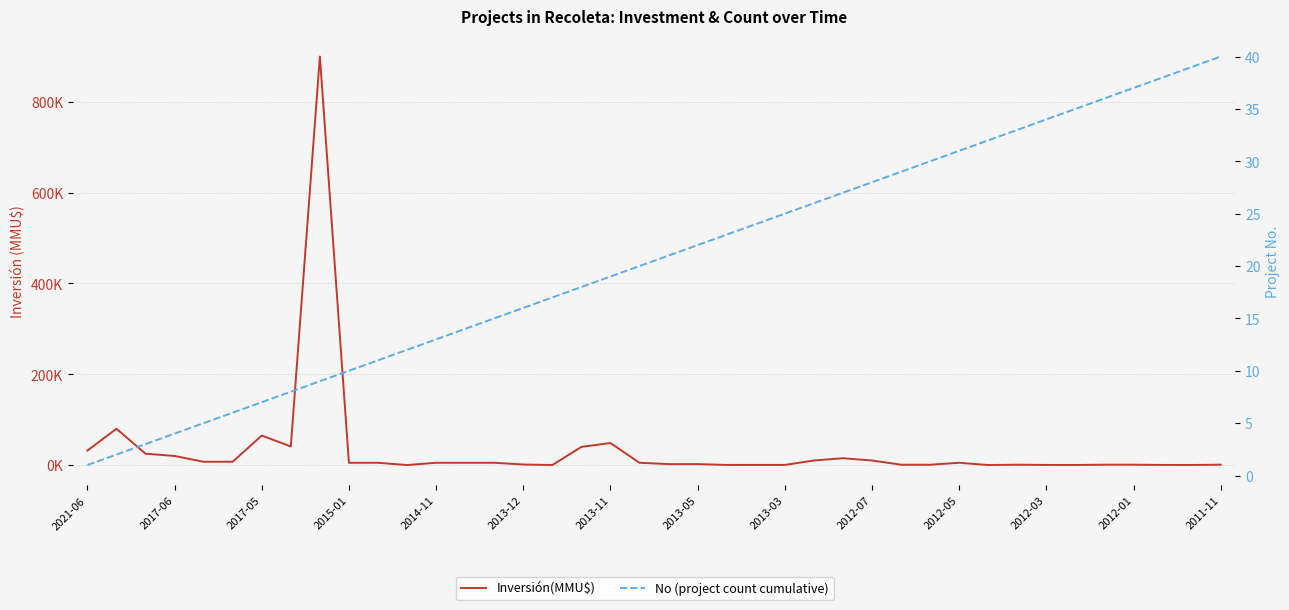

Which has a higher value, 2017-05 or 23?

2017-05